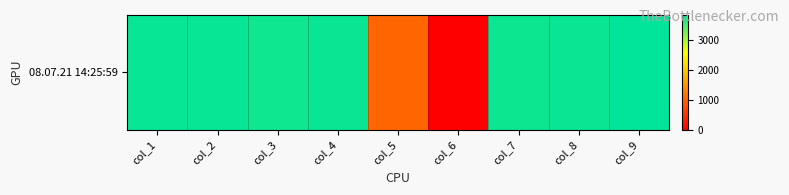

What is the maximum value shown in the chart?

3819.2